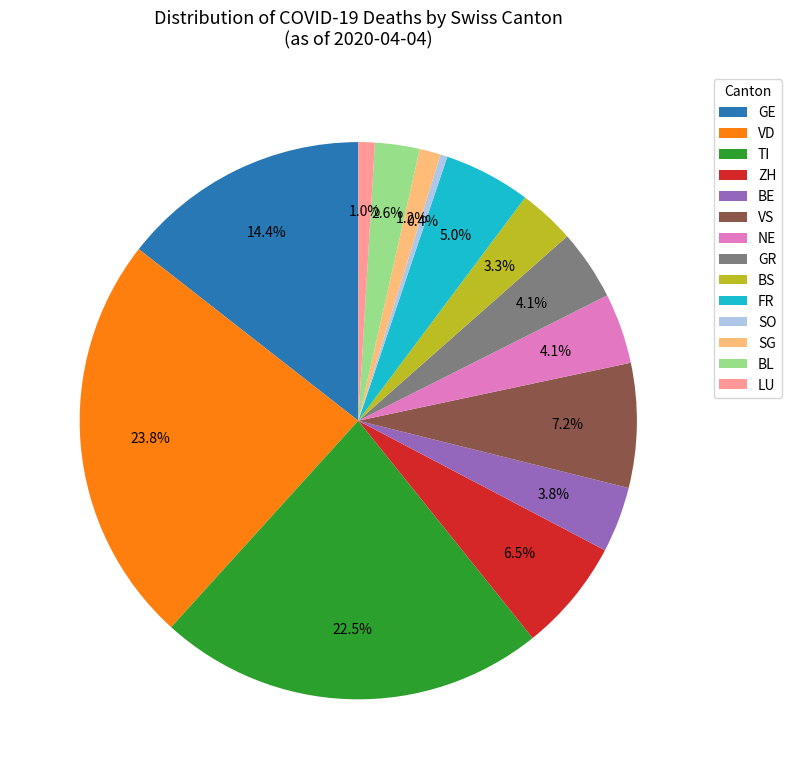

Which has a higher value, BE or GE?

GE